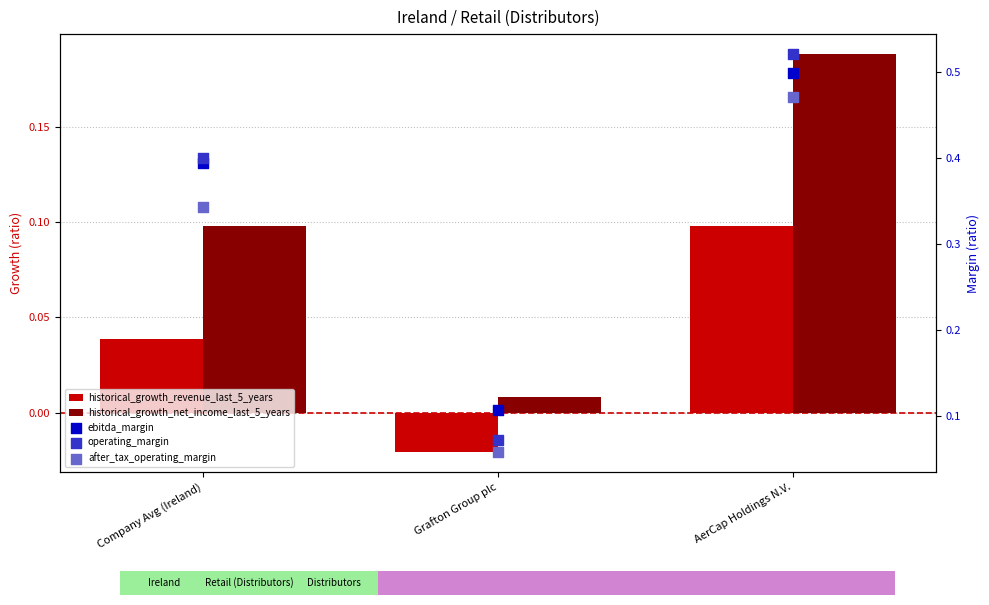

Is the value of ebitda_margin at Grafton Group plc greater than the value of historical_growth_net_income_last_5_years at AerCap Holdings N.V.?

No